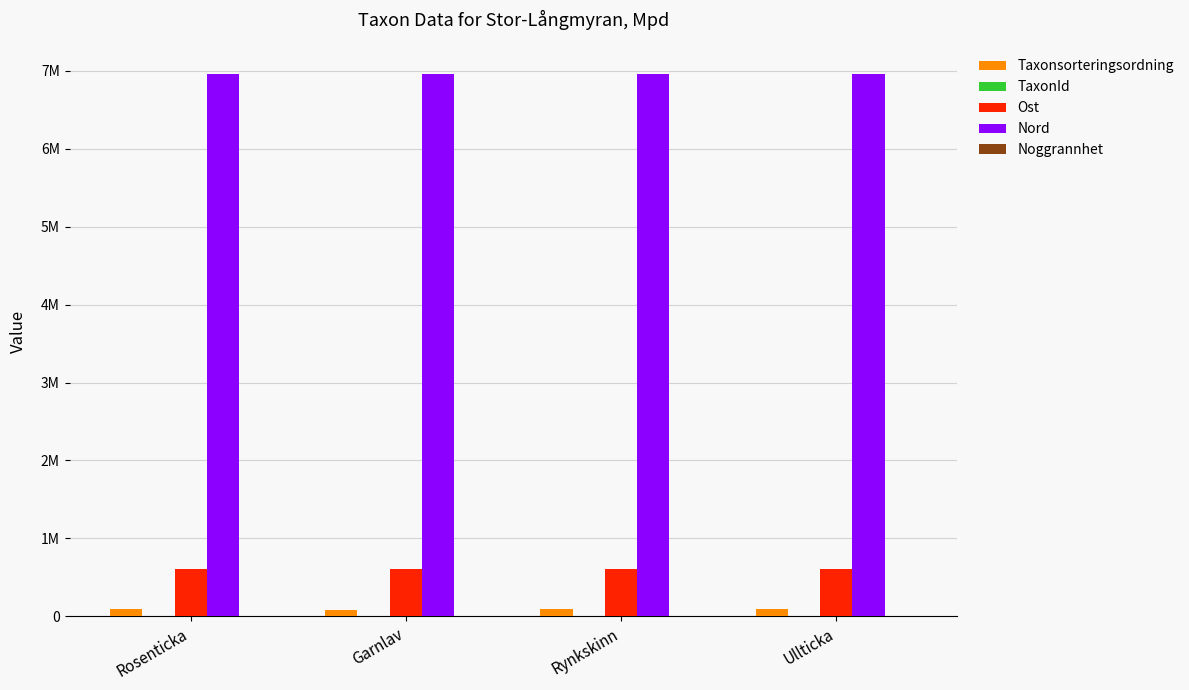

Are the bars grouped side by side (vs. stacked)?

Yes